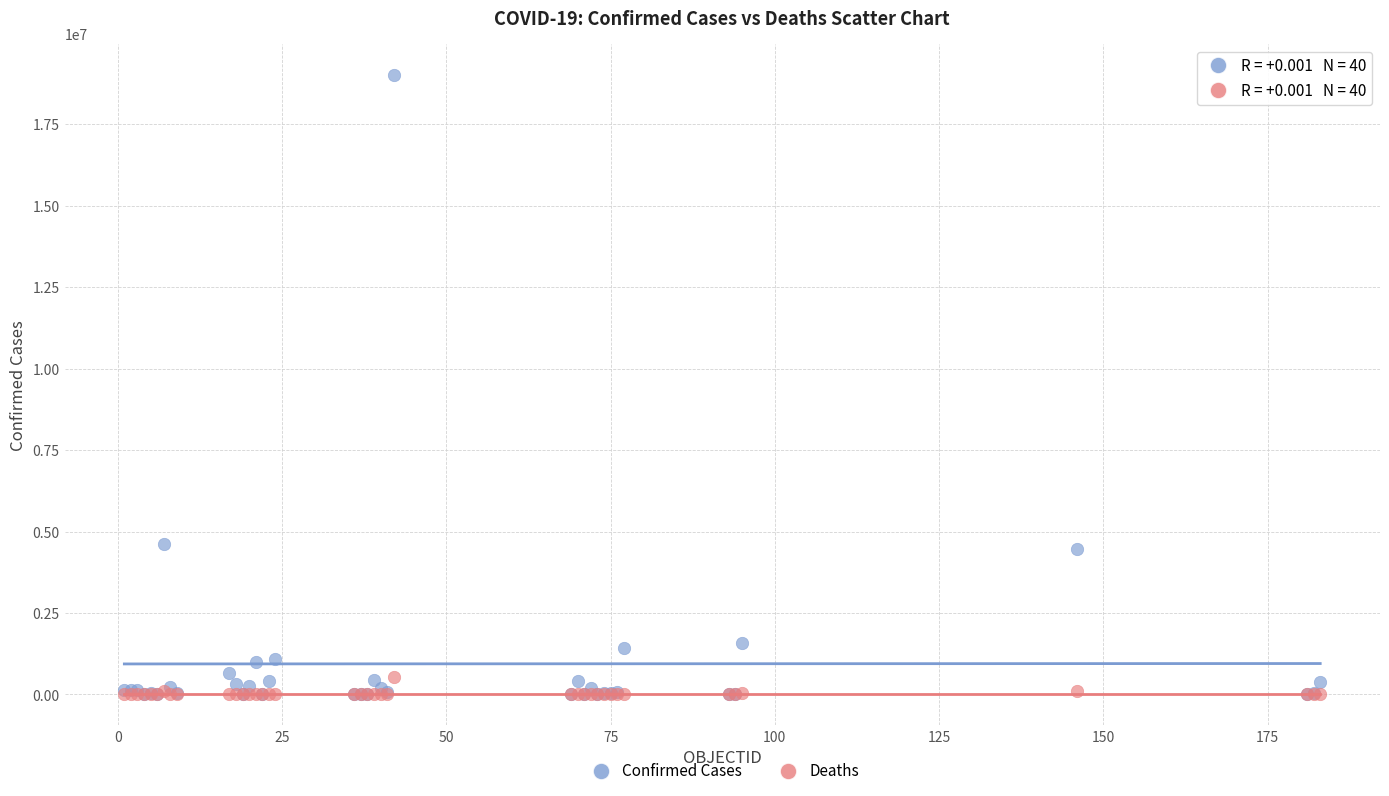

Which series contains the highest Y value?

Confirmed Cases